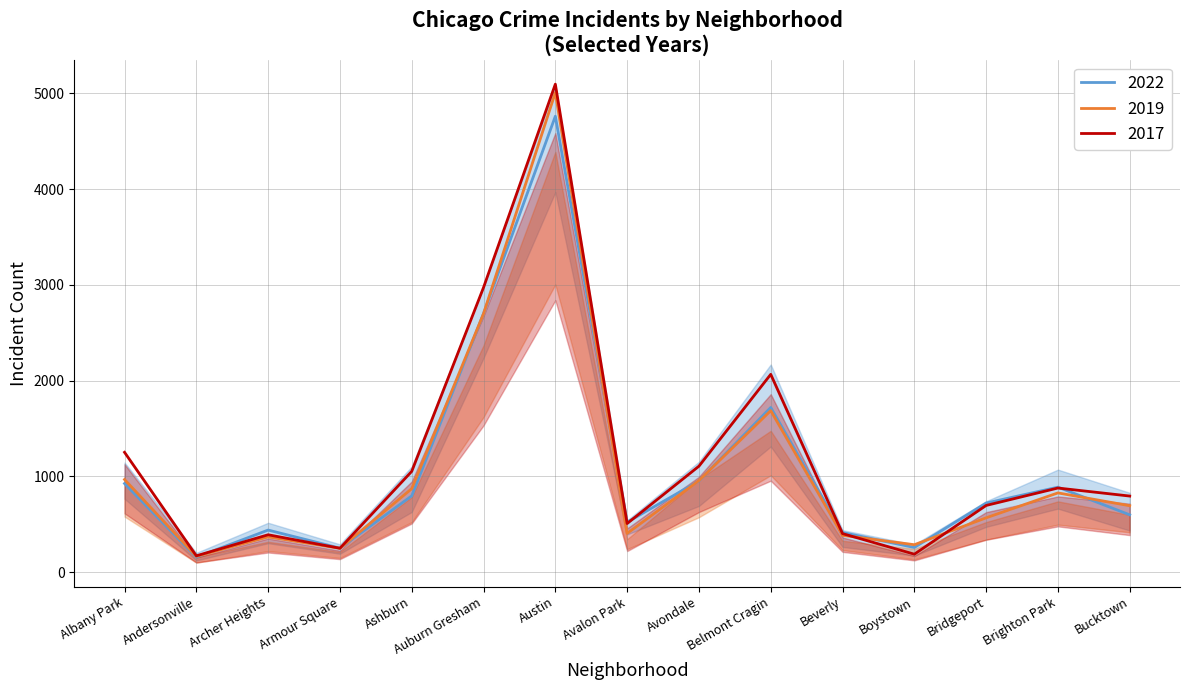

Rank the series at Auburn Gresham from lowest to highest value.

2019, 2022, 2017